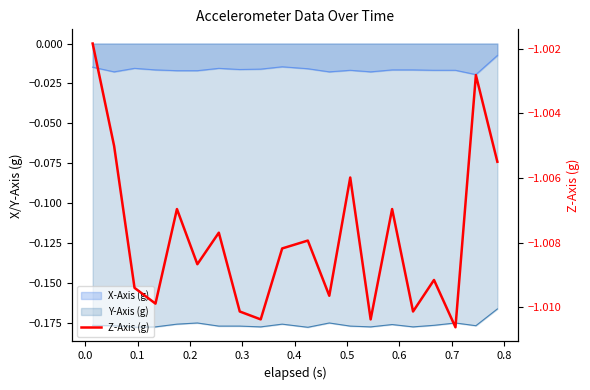

At which category does the data reach its first local valley?

0.2